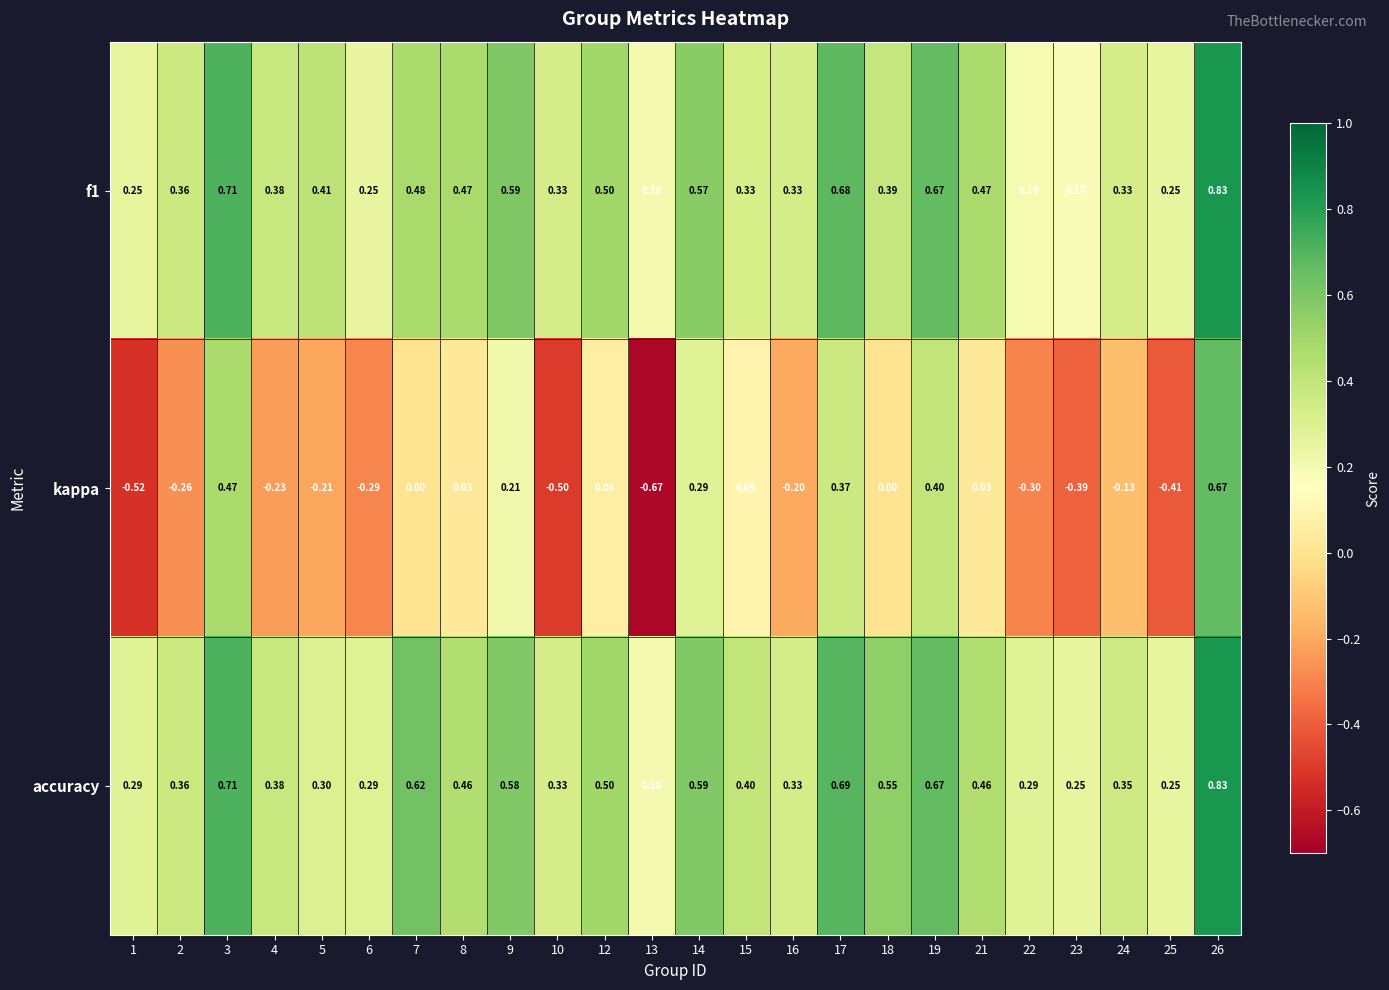

Between 17 and 18, which series saw the biggest shift?

kappa